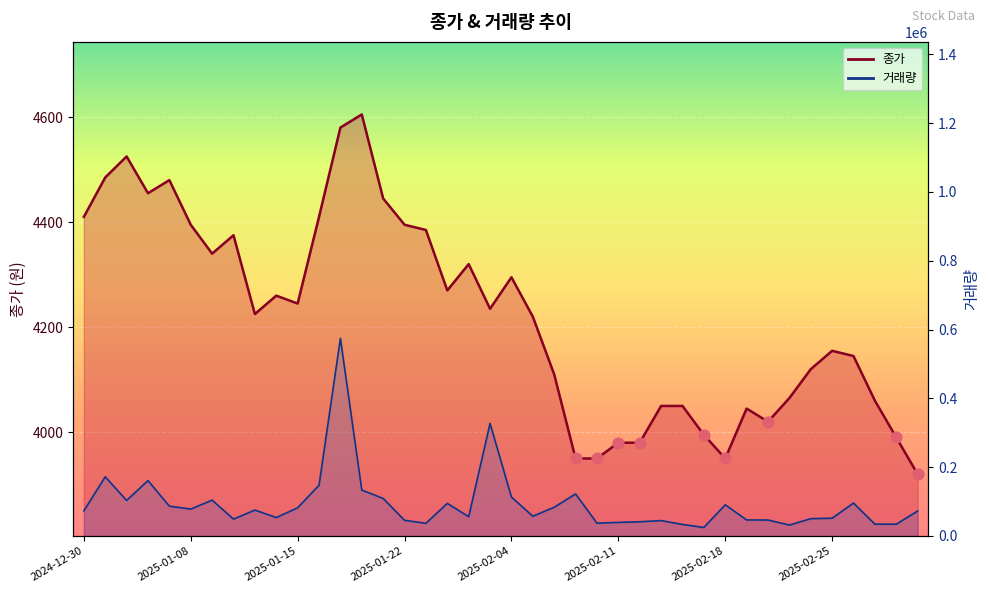

What are all the series names shown in the legend?

종가, 거래량